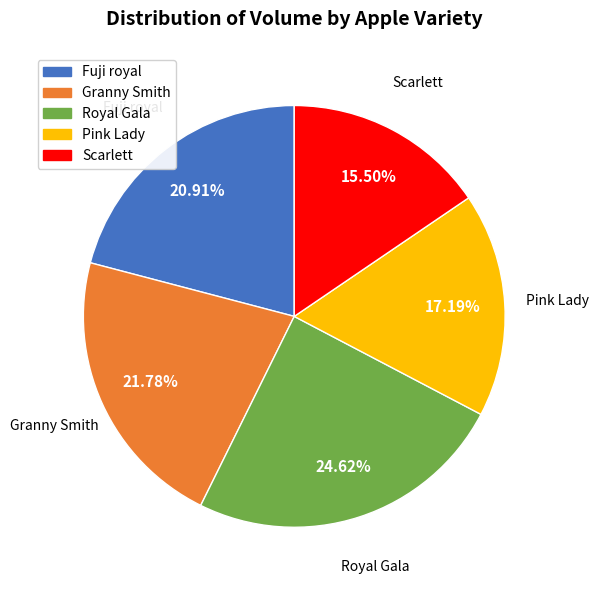

How many segments does this pie chart have?

5